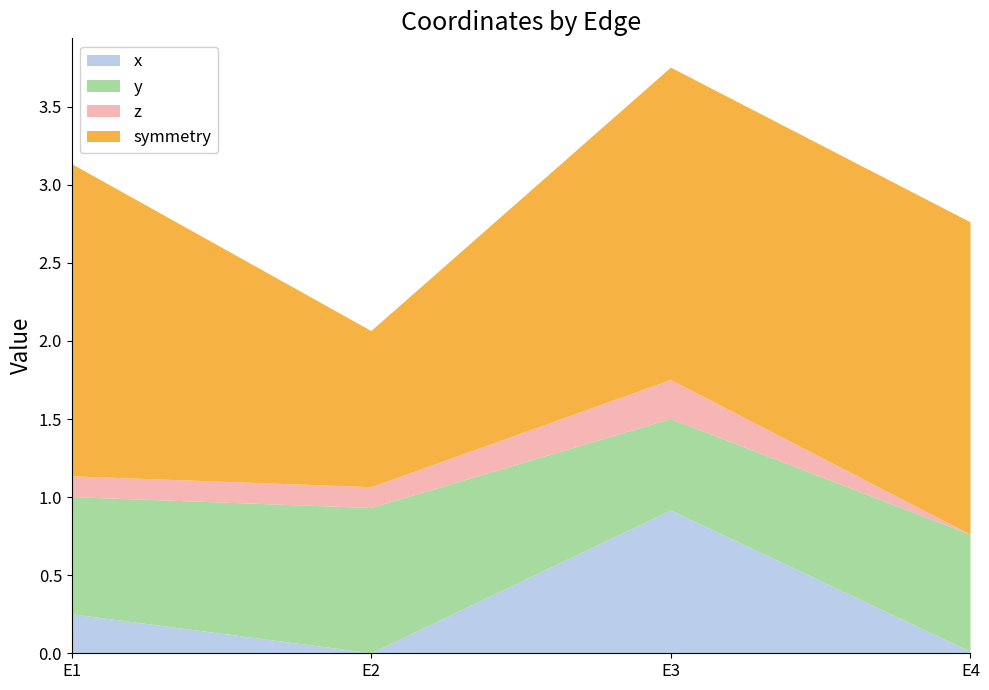

Reading left to right, transcribe all the data shown in this chart.

x: E1=0.2	E2=0.0	E3=0.9	E4=0.0
y: E1=0.8	E2=0.9	E3=0.6	E4=0.8
z: E1=0.1	E2=0.1	E3=0.2	E4=0.0
symmetry: E1=2.0	E2=1.0	E3=2.0	E4=2.0